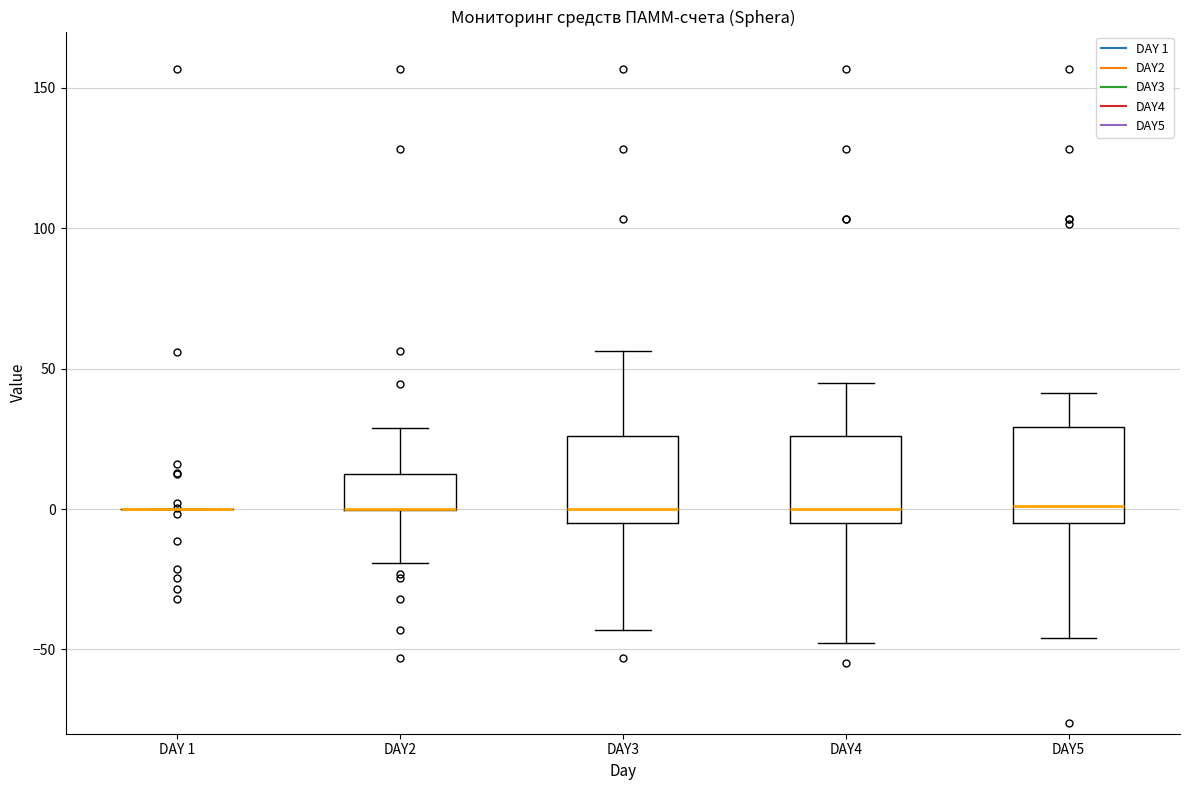

Where does the median line of the box for DAY4 sit on the y-axis? The values are not printed on the chart, so give them approximately, as read against the axis.

0